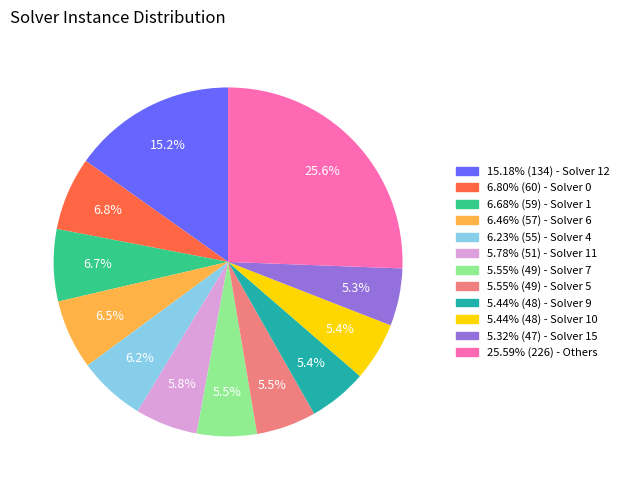

To the nearest percent, what is the difference between the largest and smallest slice percentages?

20%